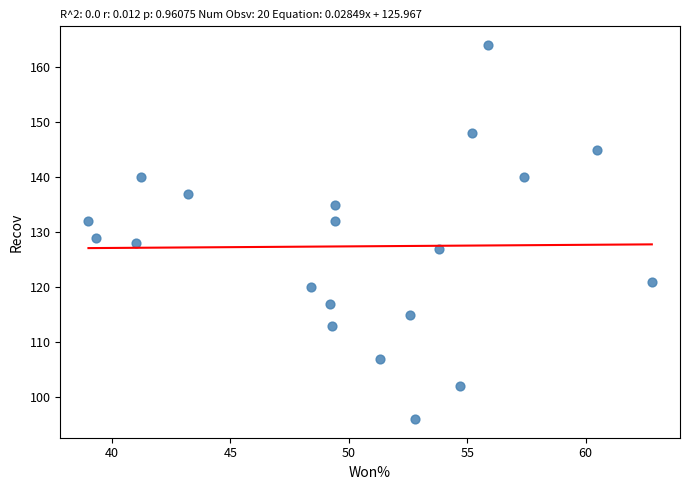

What Y value in the scatter plot is closest to 130?

129